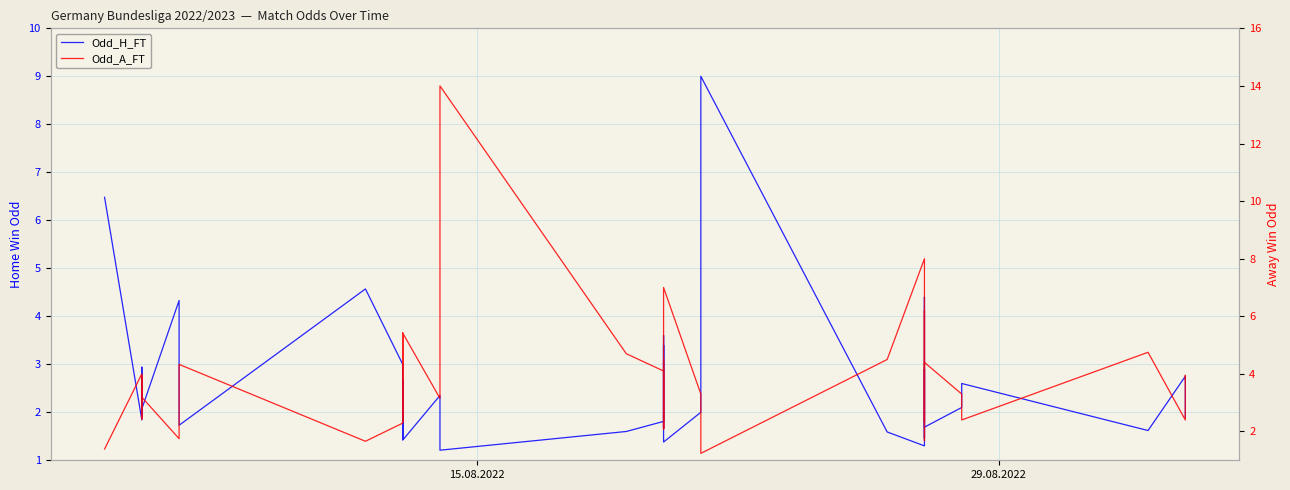

What is the difference between the second highest and minimum values in the Odd_H_FT series?

5.3